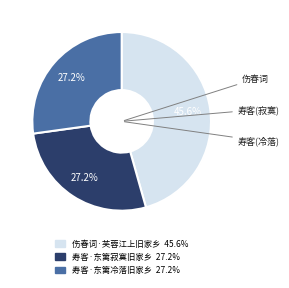

True or false: 寿客·东篱寂寞旧家乡 accounts for 15% of the total.

False